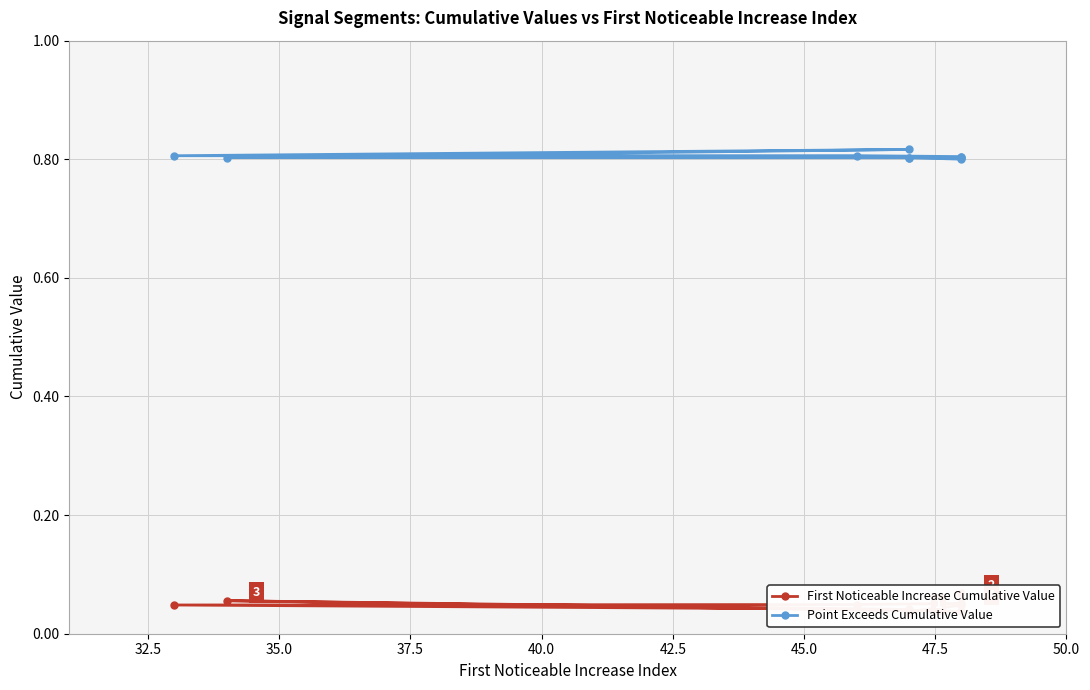

Count the number of categories in the chart.

10